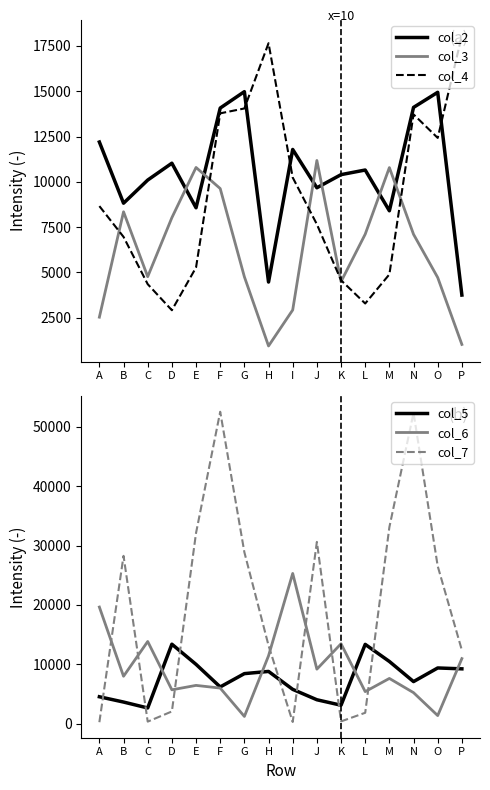

List the series in order of their peak value, lowest first.

col_3, col_5, col_2, col_4, col_6, col_7